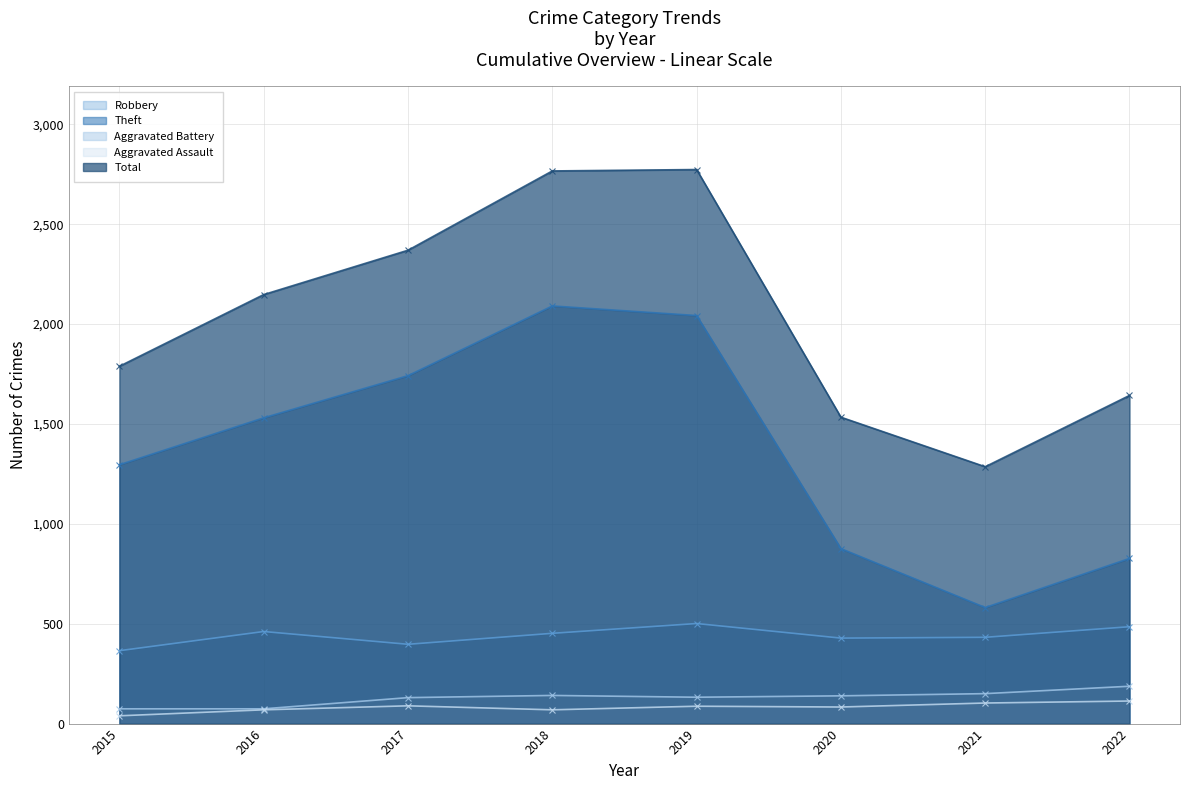

Rank the series at 2021 from lowest to highest value.

Aggravated Assault, Aggravated Battery, Robbery, Theft, Total